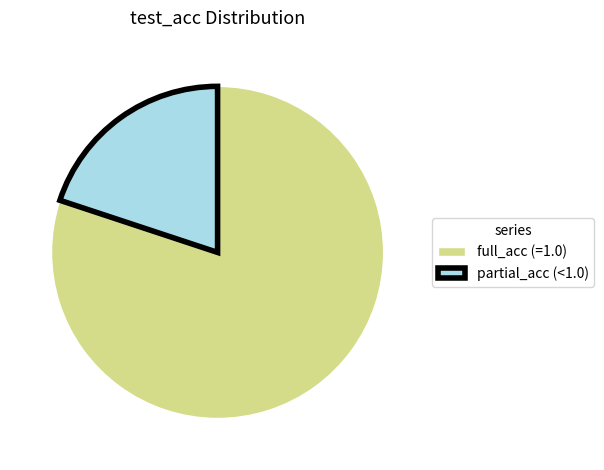

Is there any slice that represents more than half of the pie?

Yes